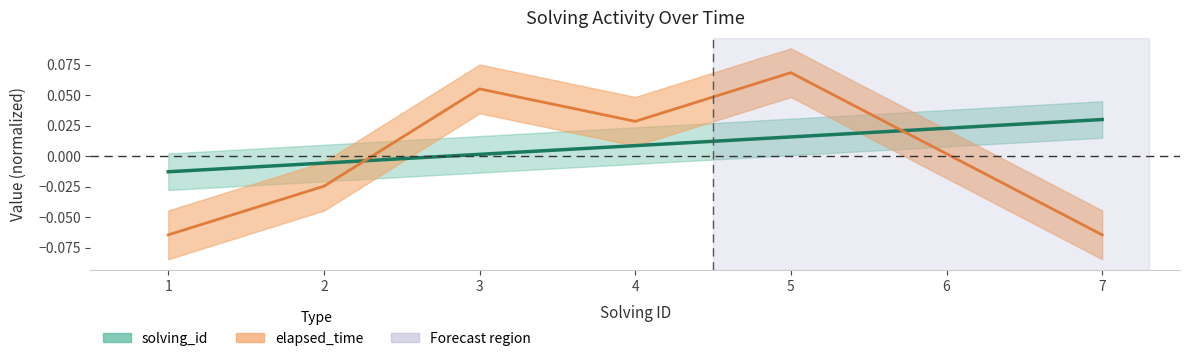

Rank the series at 5 from lowest to highest value.

solving_id, elapsed_time